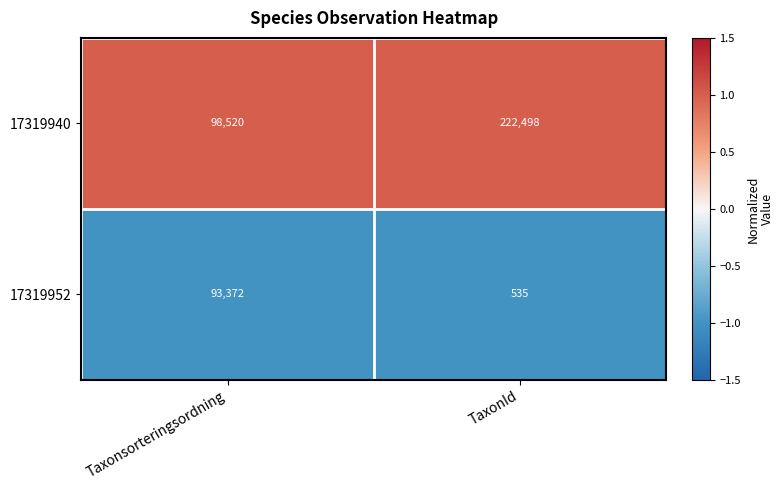

What is the spread (max minus min) of values at TaxonId?

221963